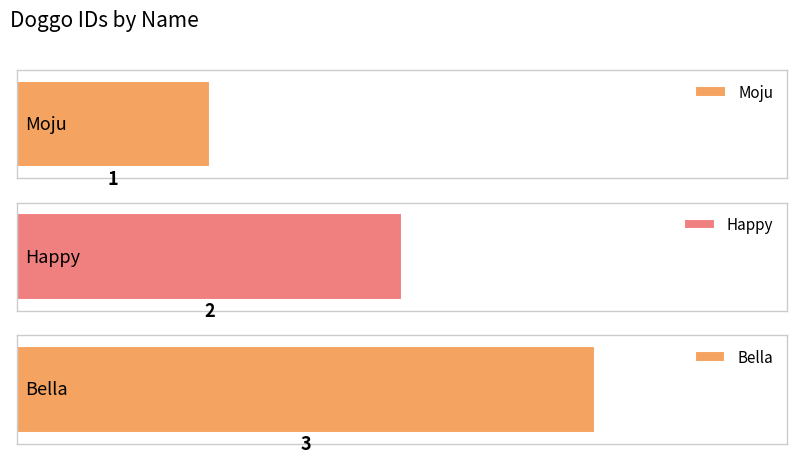

Where is the data nearest to the value 2?

Happy